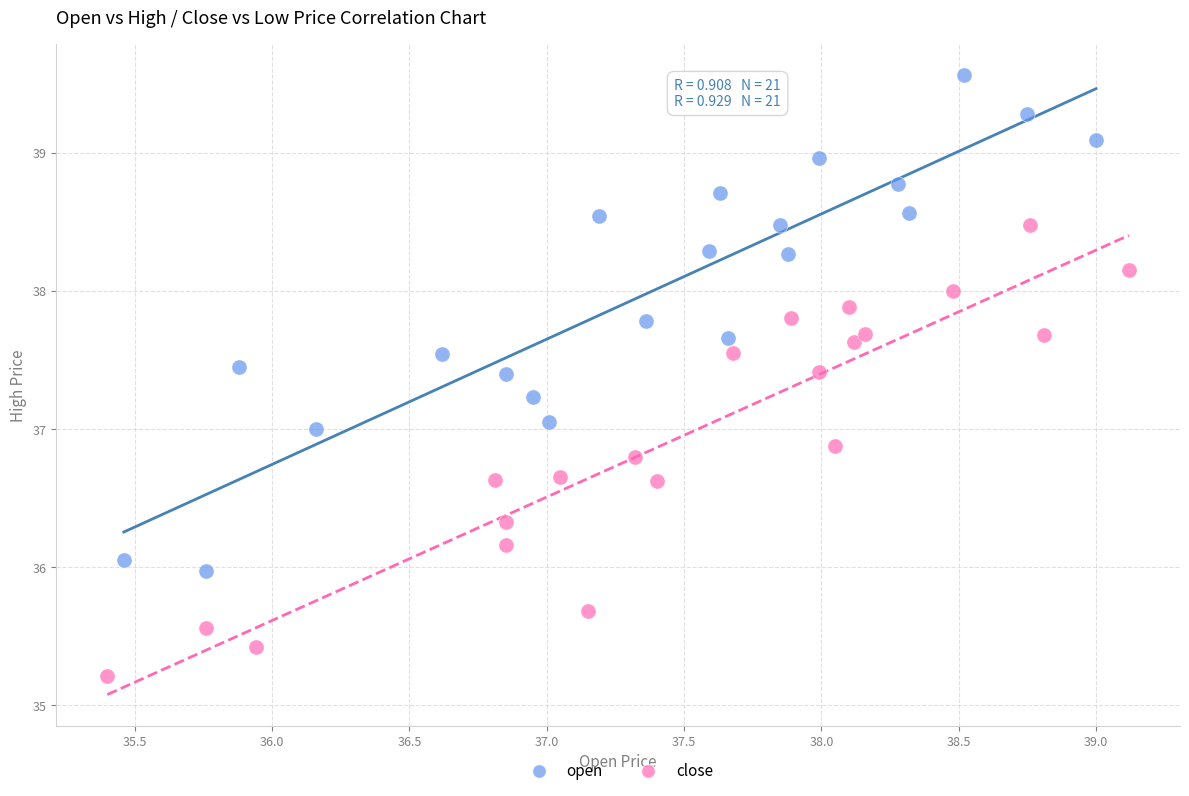

Which series contains the highest Y value?

open